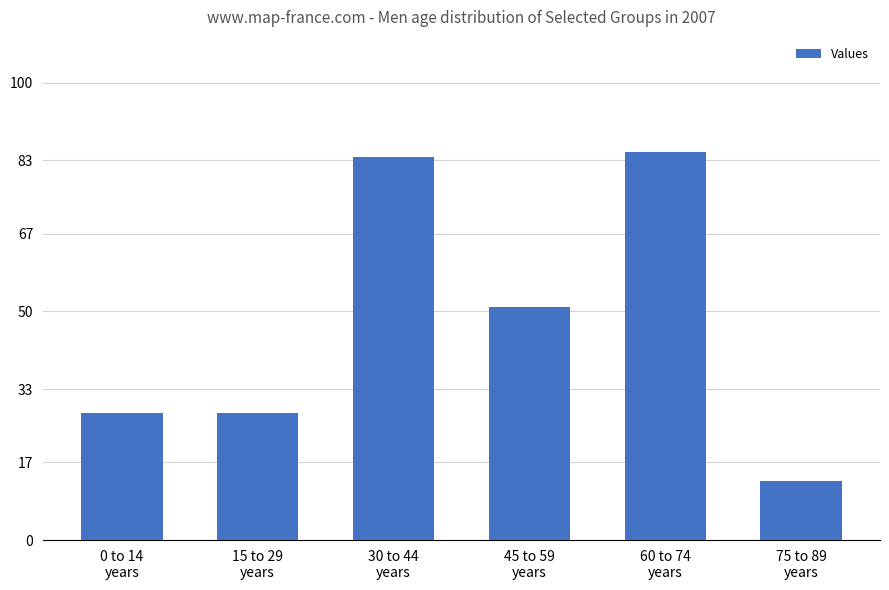

How many values exceed 50?

3